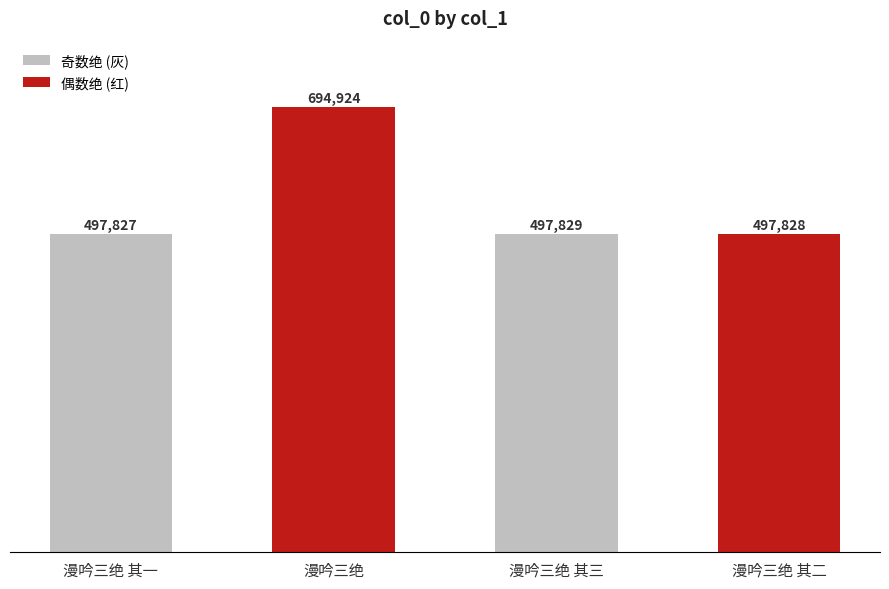

Reading left to right, list all the values displayed in this chart.

497827	694924	497829	497828